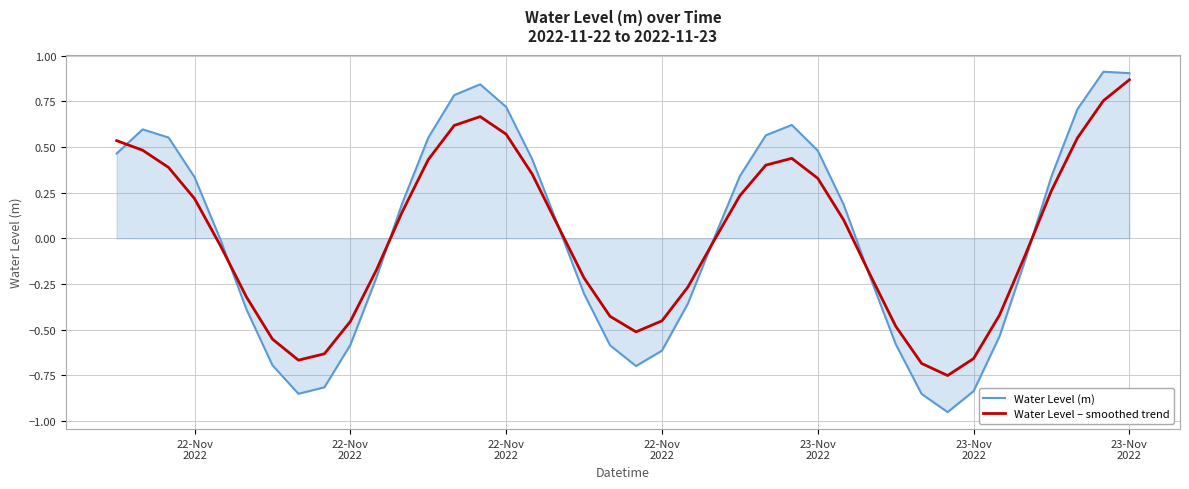

What are all the series names shown in the legend?

Water Level (m), Water Level – smoothed trend